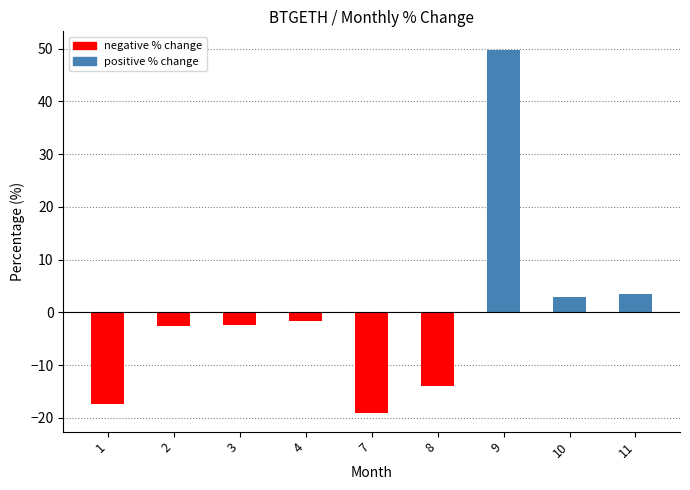

How many bars are there in total?

9